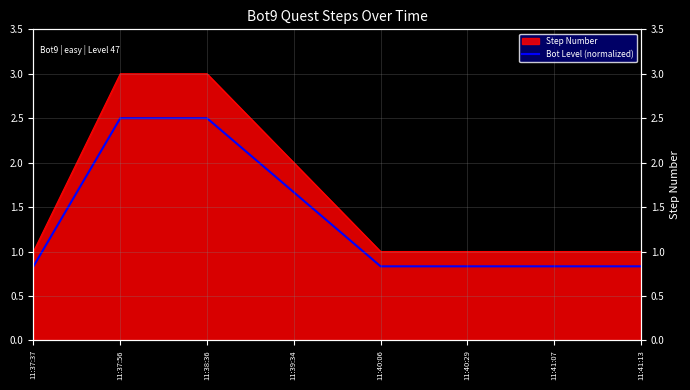

How many values are between 0 and 2?

6